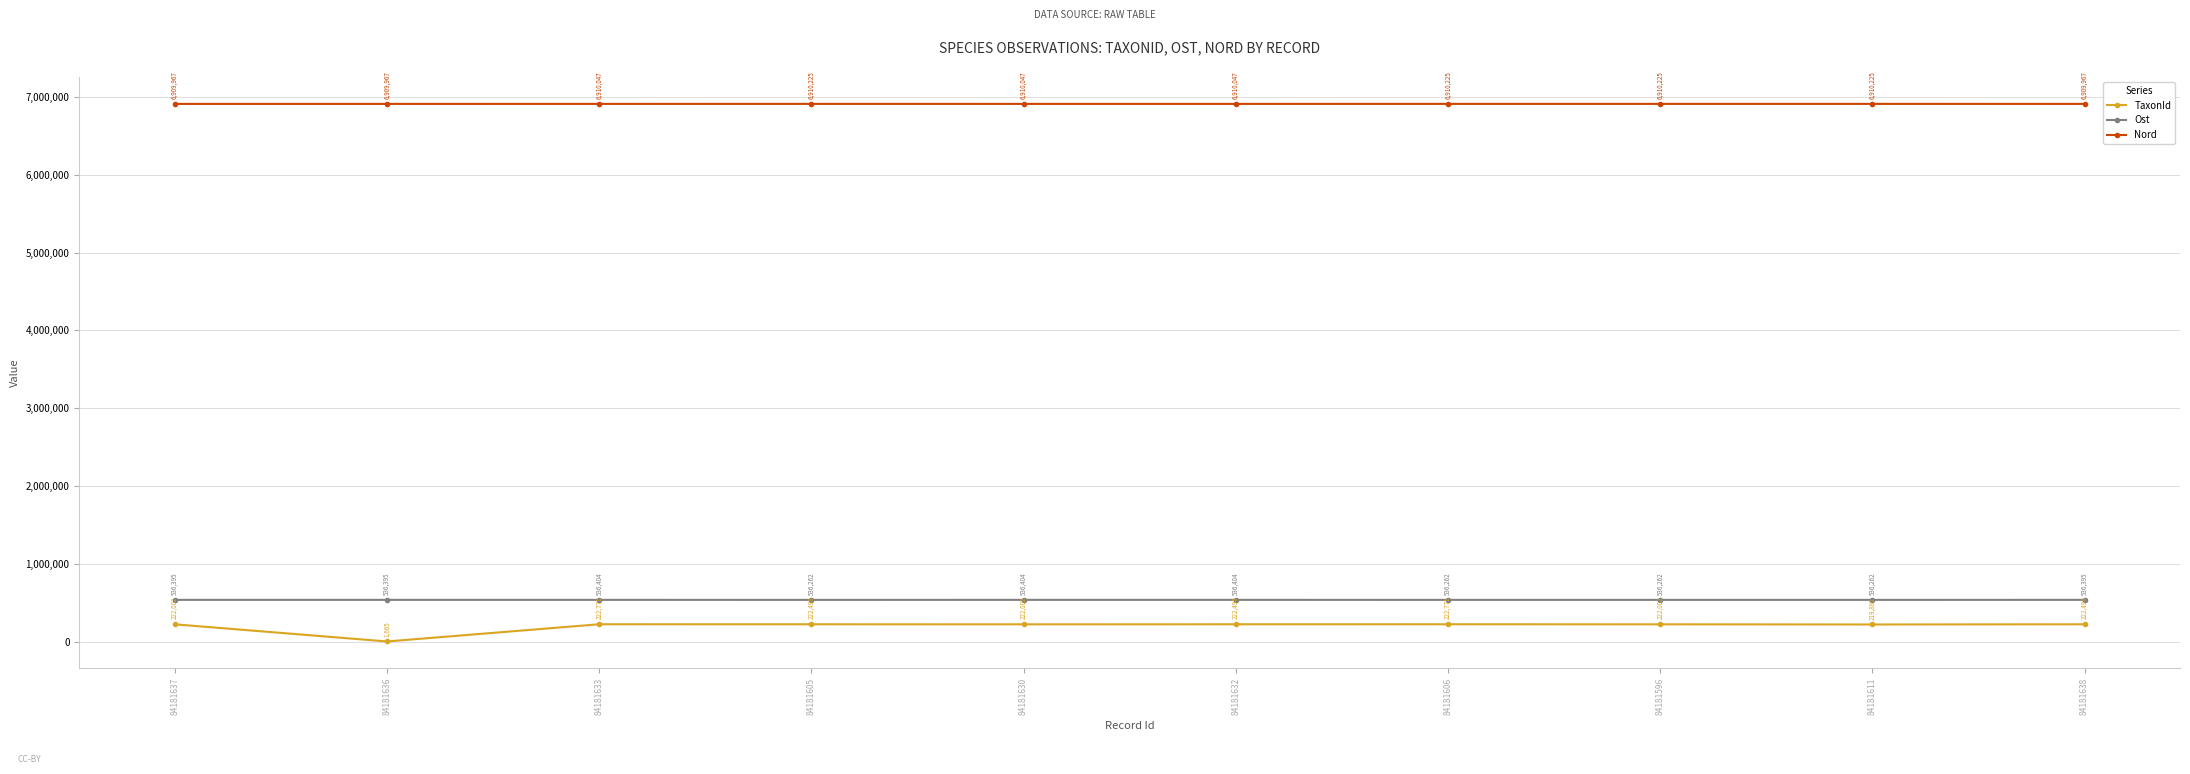

Where is the first local maximum for Ost?

84181633